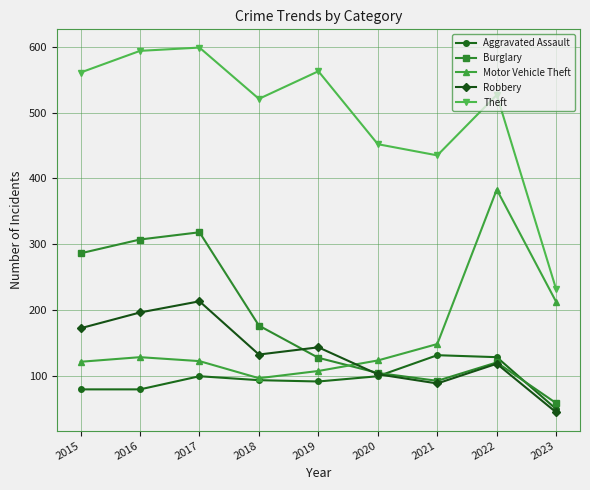

What is the total value across all series at 2023?

594